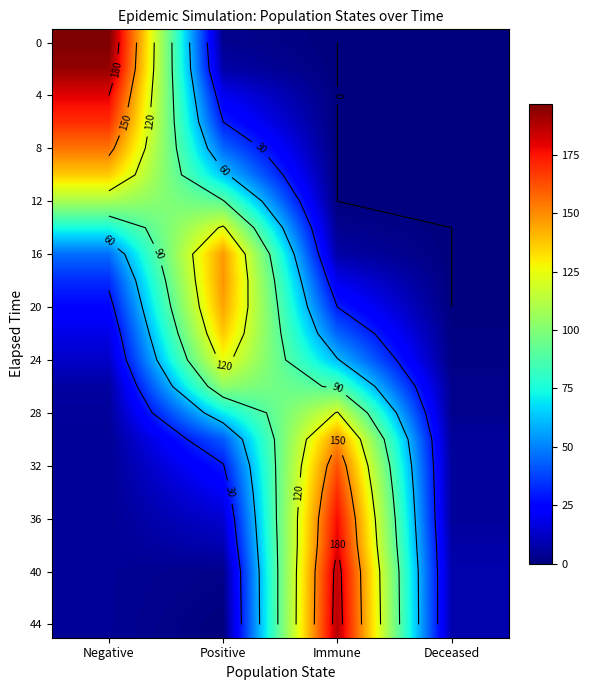

What is the maximum value for 0?

197